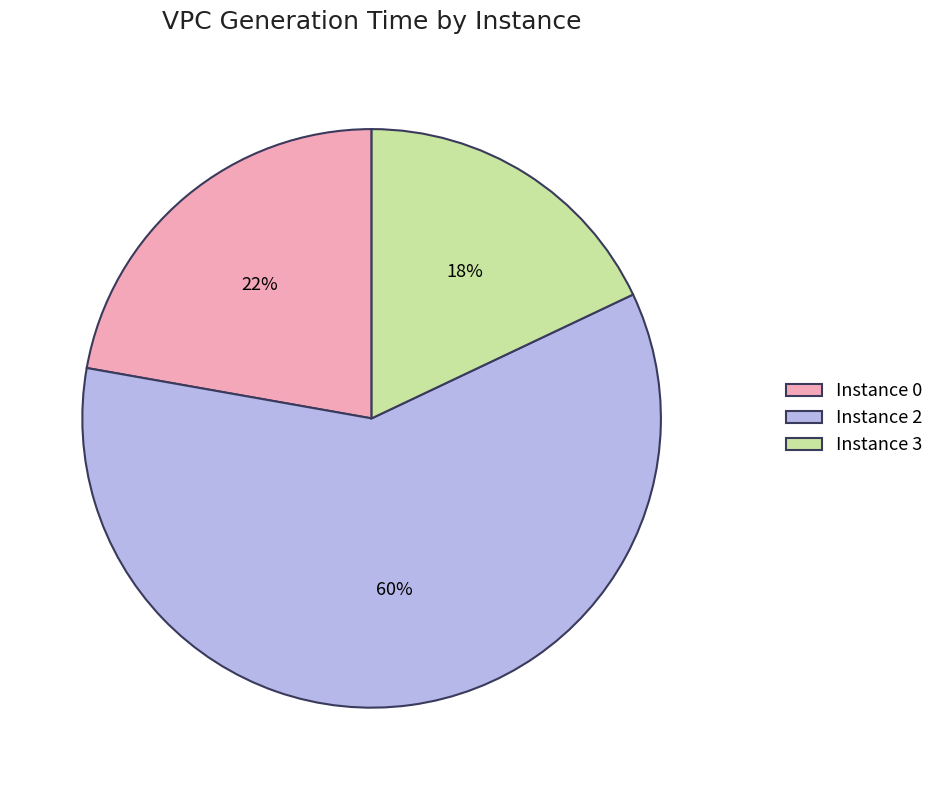

Which category has the biggest portion of the pie?

Instance 2